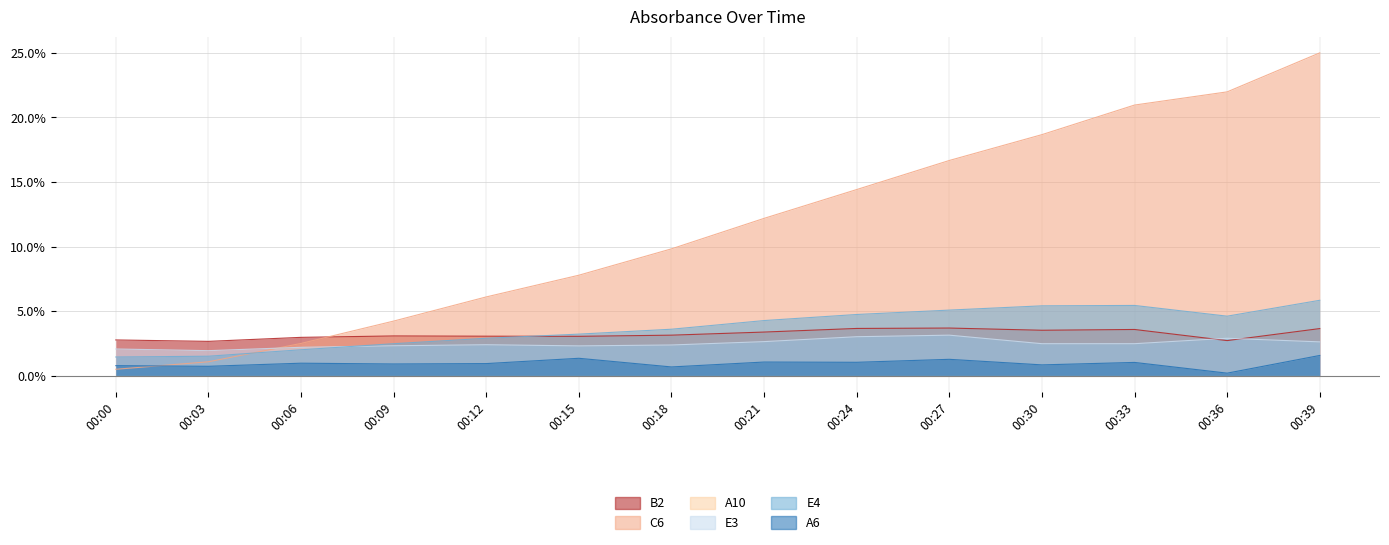

Which has a higher value, 00:24 or 00:00?

00:24